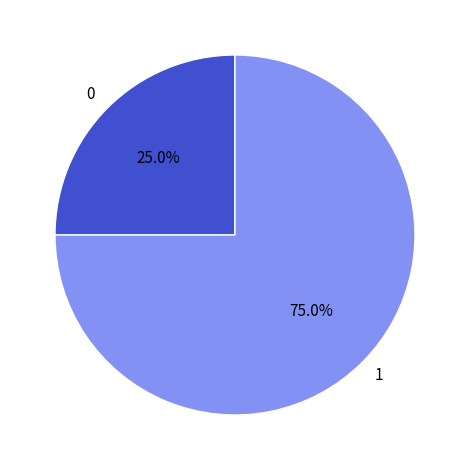

Combined, what portion of the pie is 0 and 1?

100.0%